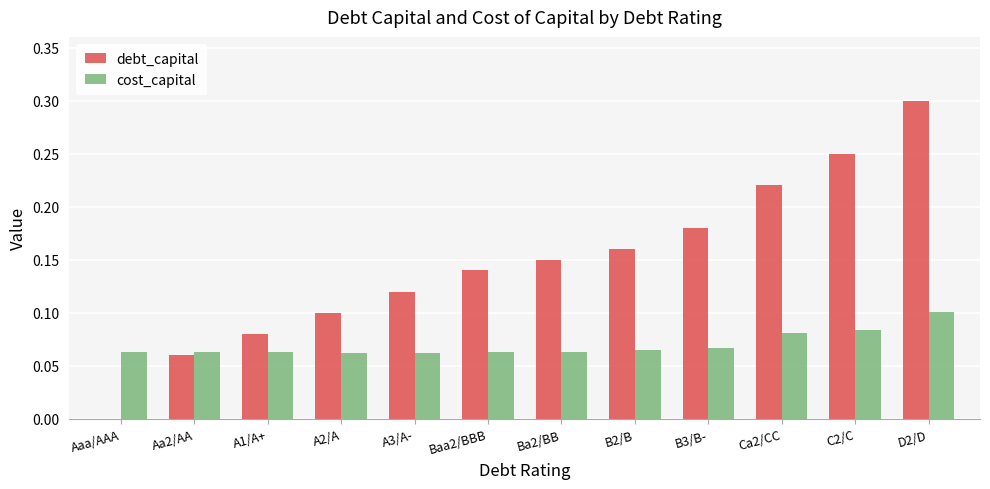

At which category is the sum across all series the highest?

D2/D